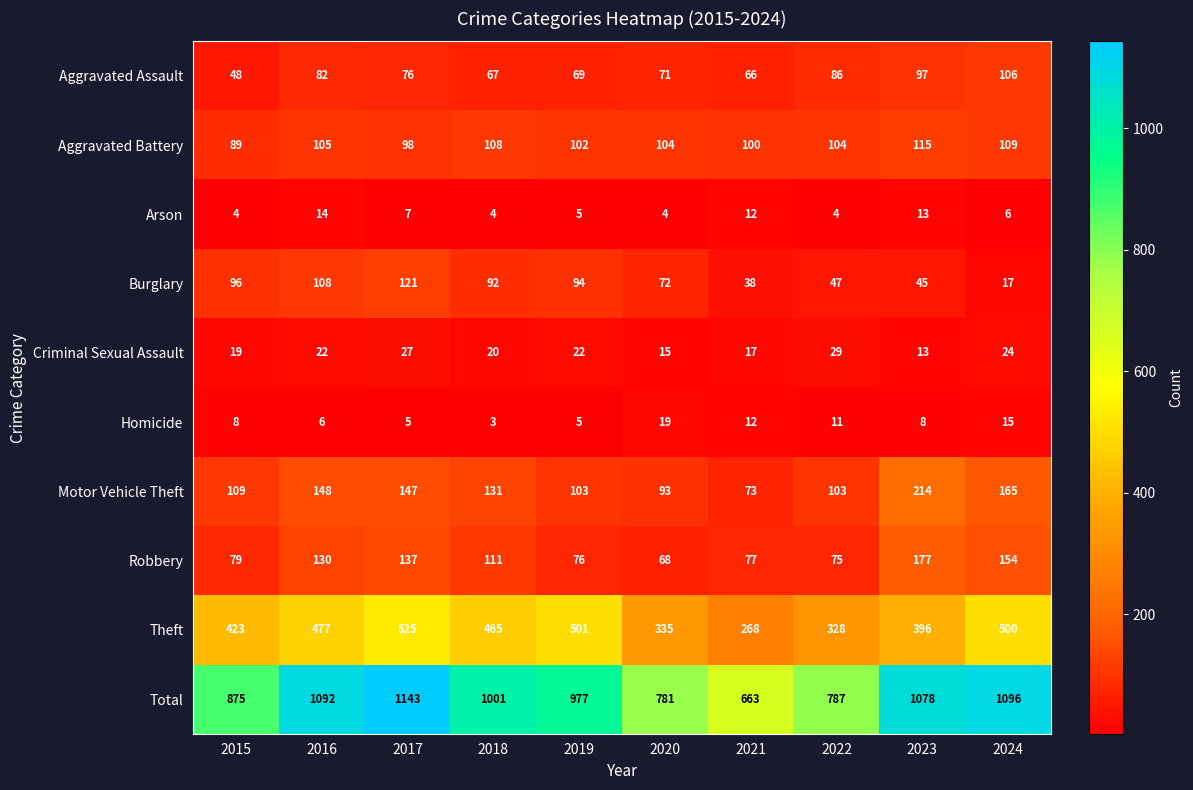

List the series in order of their peak value, highest first.

Total, Theft, Motor Vehicle Theft, Robbery, Burglary, Aggravated Battery, Aggravated Assault, Criminal Sexual Assault, Homicide, Arson